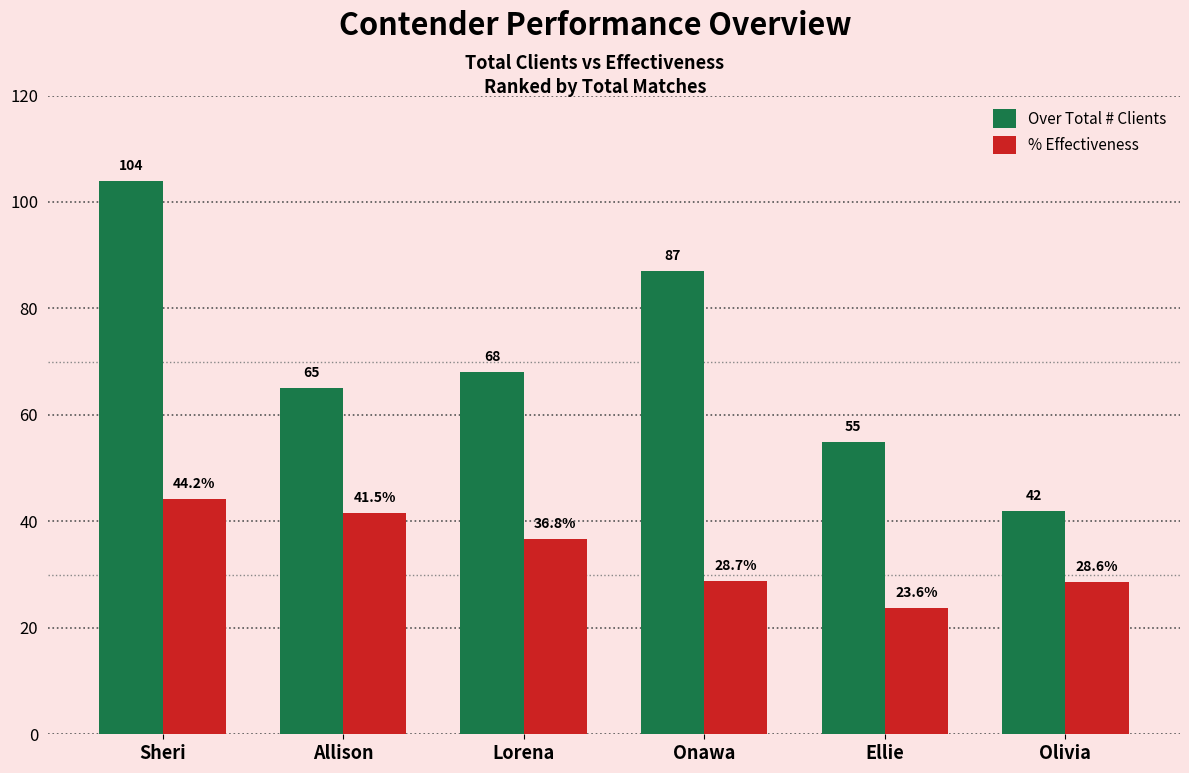

What are all the series names shown in the legend?

Over Total # Clients, % Effectiveness